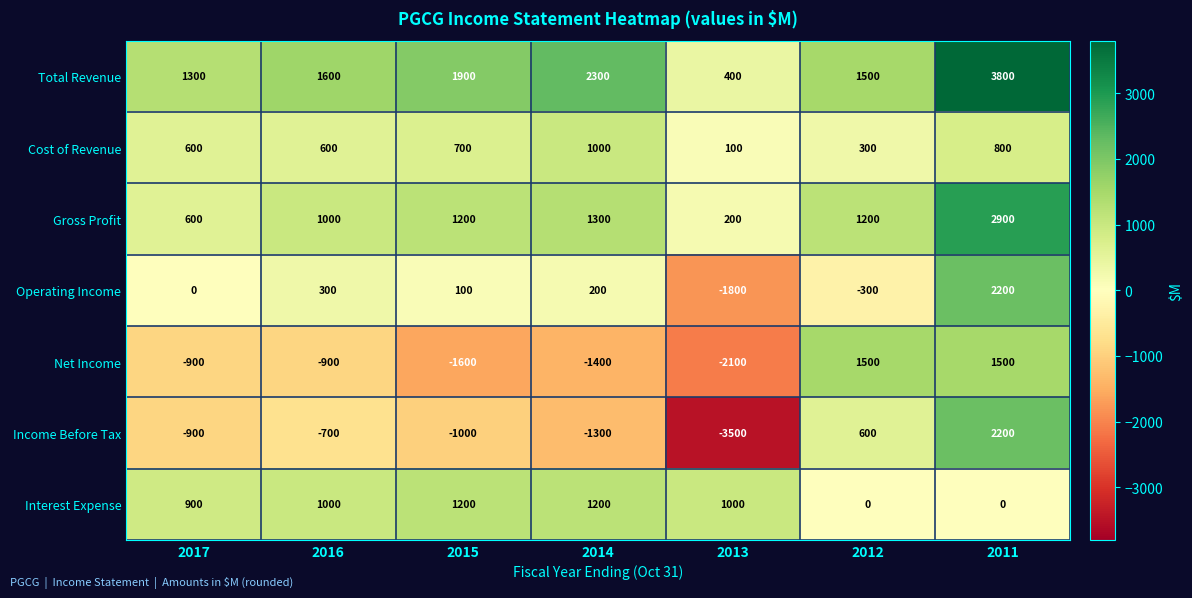

What is the maximum value shown in the chart?

3800